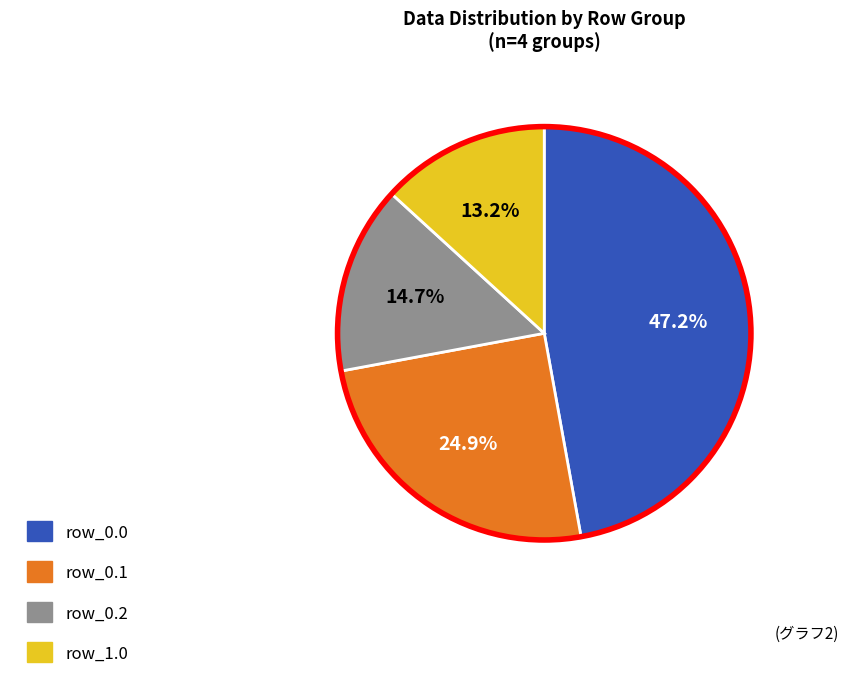

What portion of the pie excludes row_0.2?

85.3%